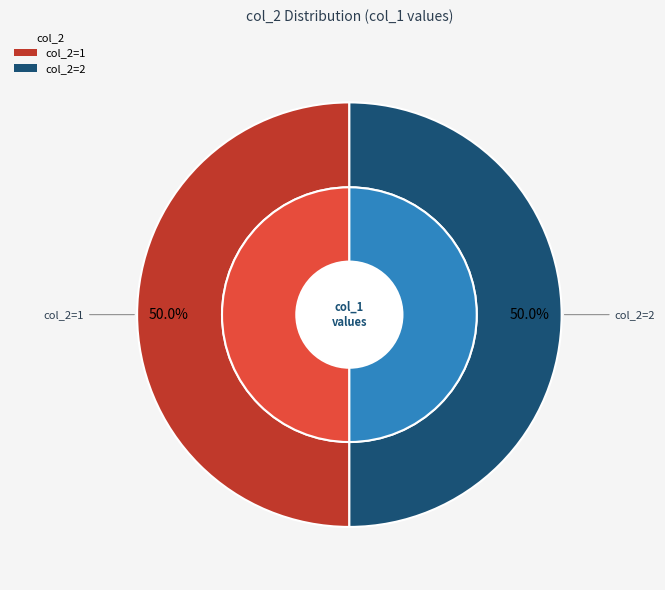

To the nearest percent, what is the combined percentage of 2 and 1?

100%